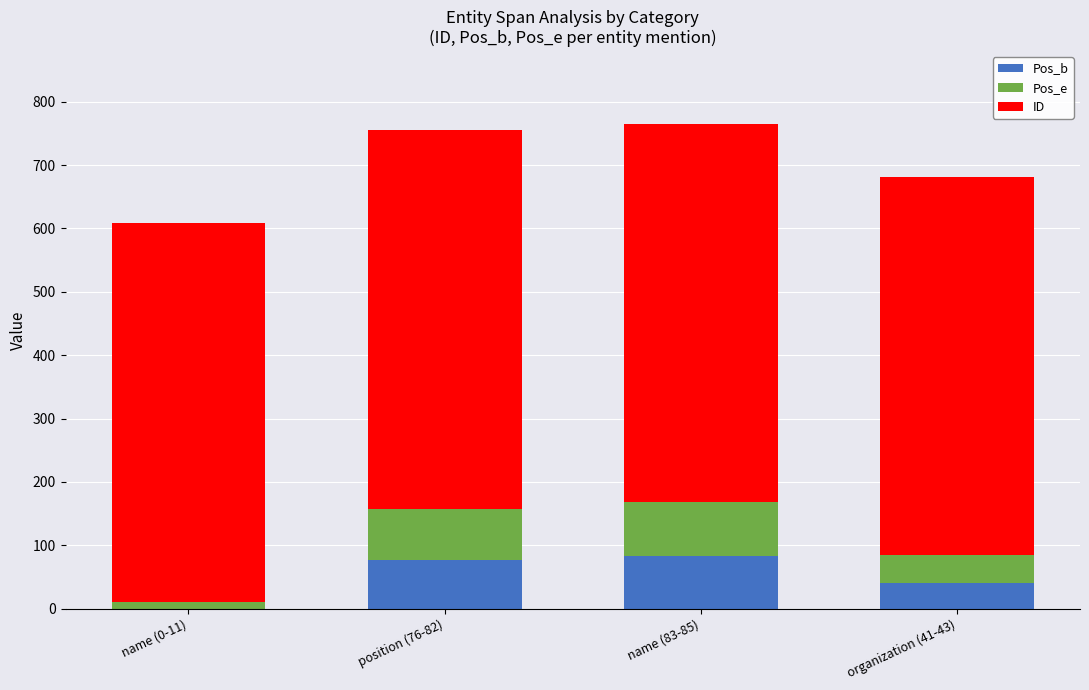

The Pos_b series shows 83 at name (83-85). True or false?

True